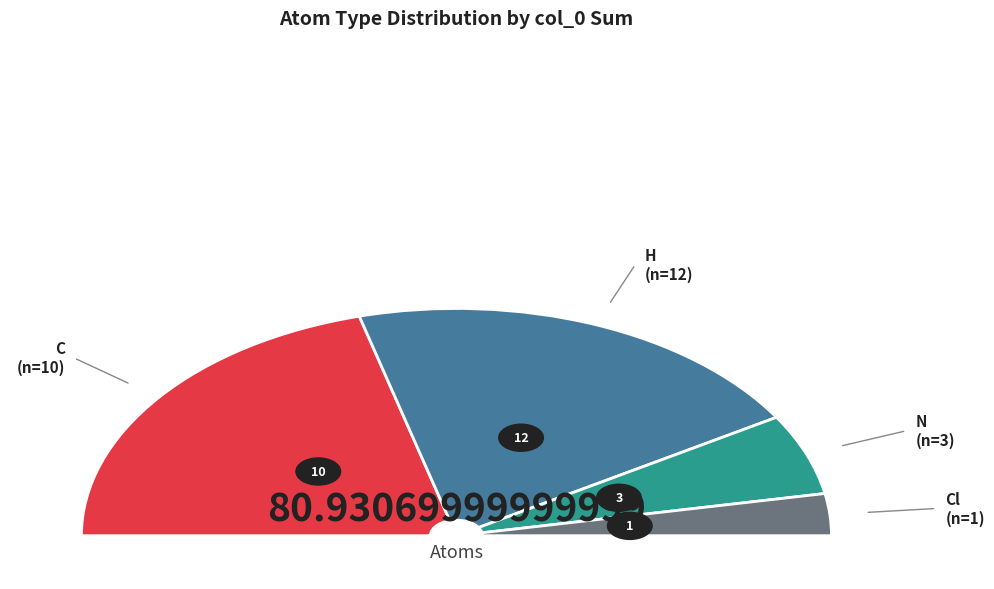

Does any single category account for the majority?

No